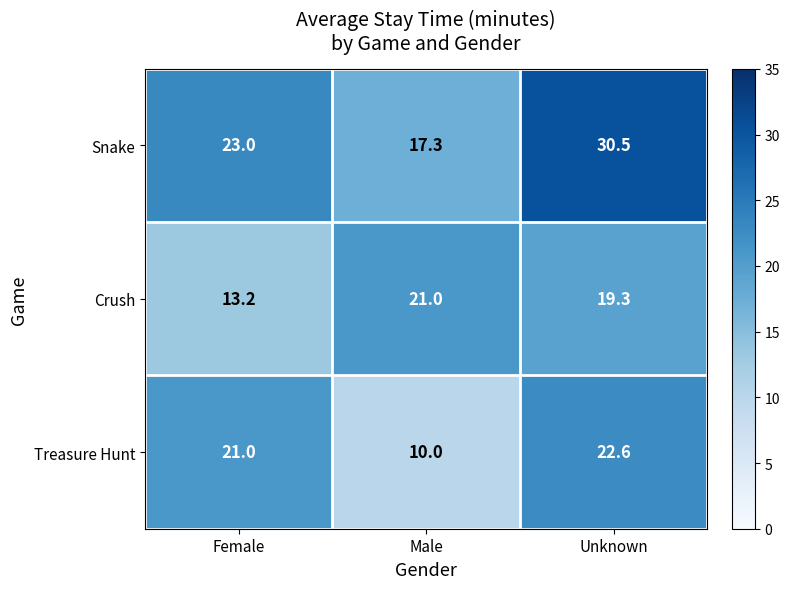

Read the Crush value at Female.

13.2